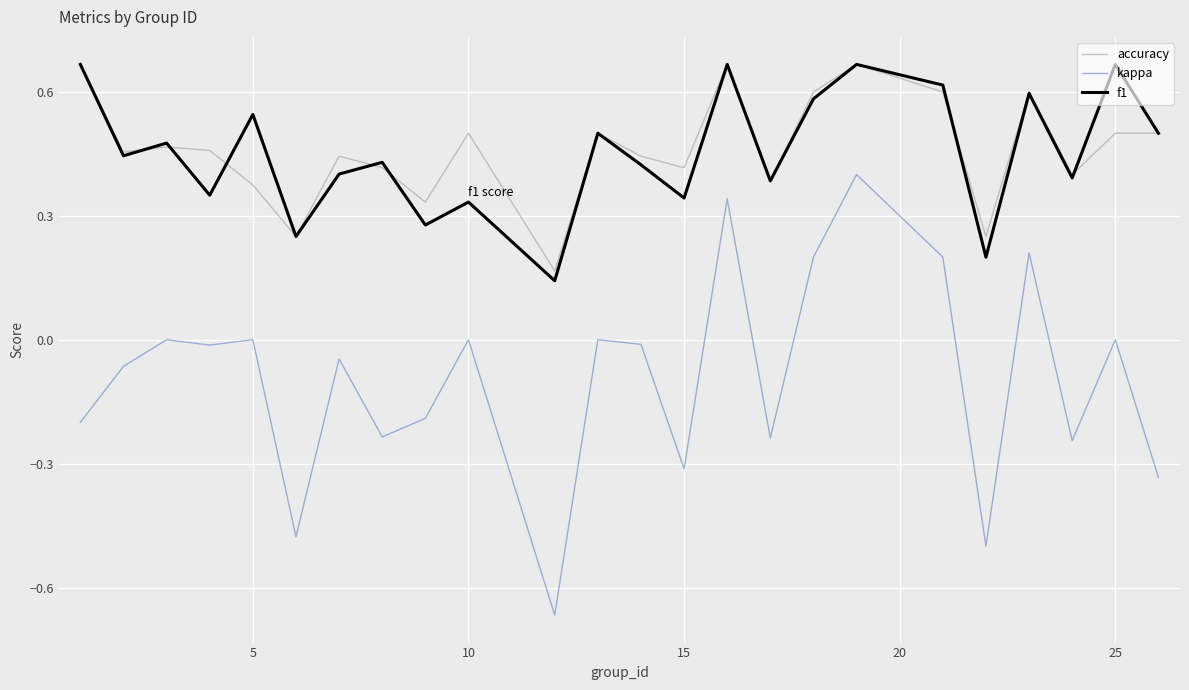

Which series has the widest spread of values?

kappa